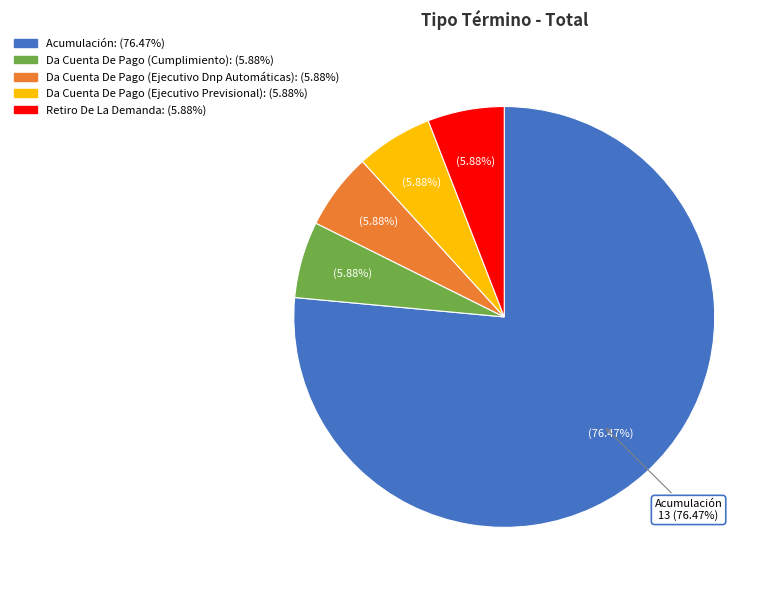

The Da Cuenta De Pago (Ejecutivo Dnp Automáticas) slice represents 6% of the pie. True or false?

True